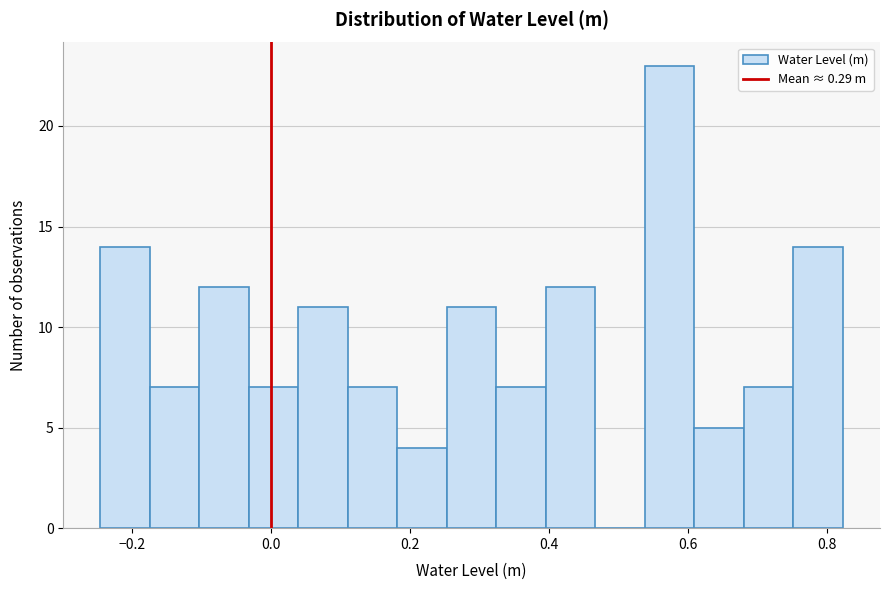

Read against the x-axis, roughly where is the centre of the tallest bar?

0.58